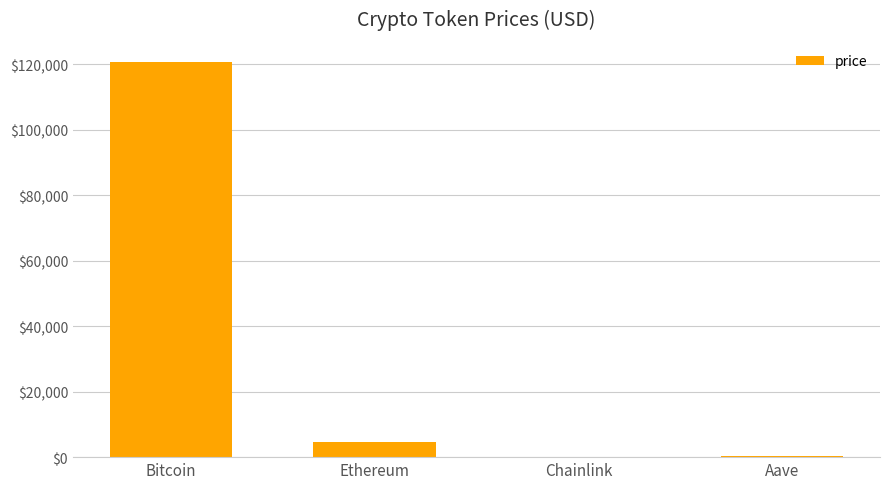

What is the maximum value shown in the chart?

120770.0